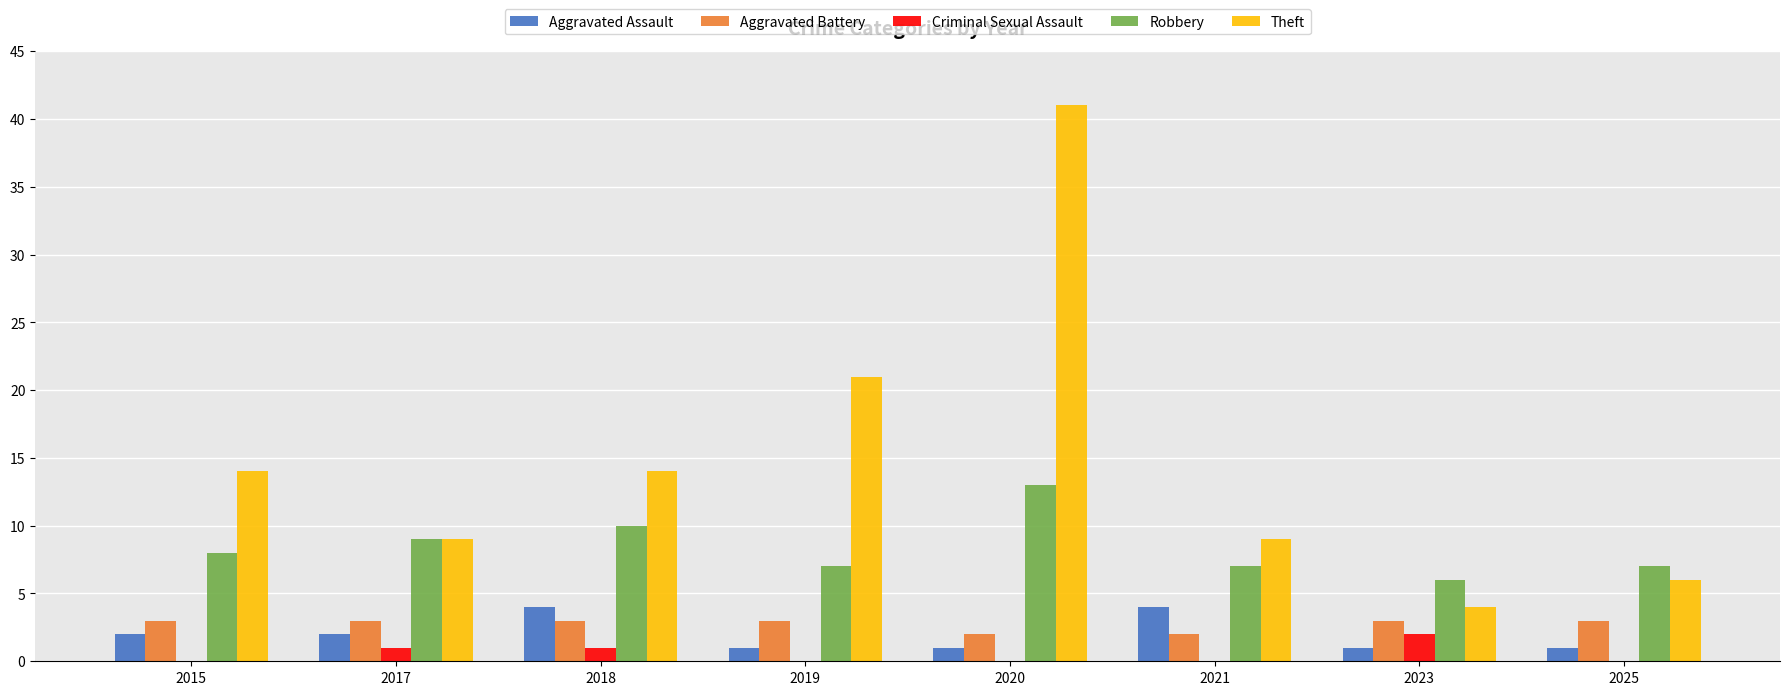

What is the total value across all series at 2023?

16